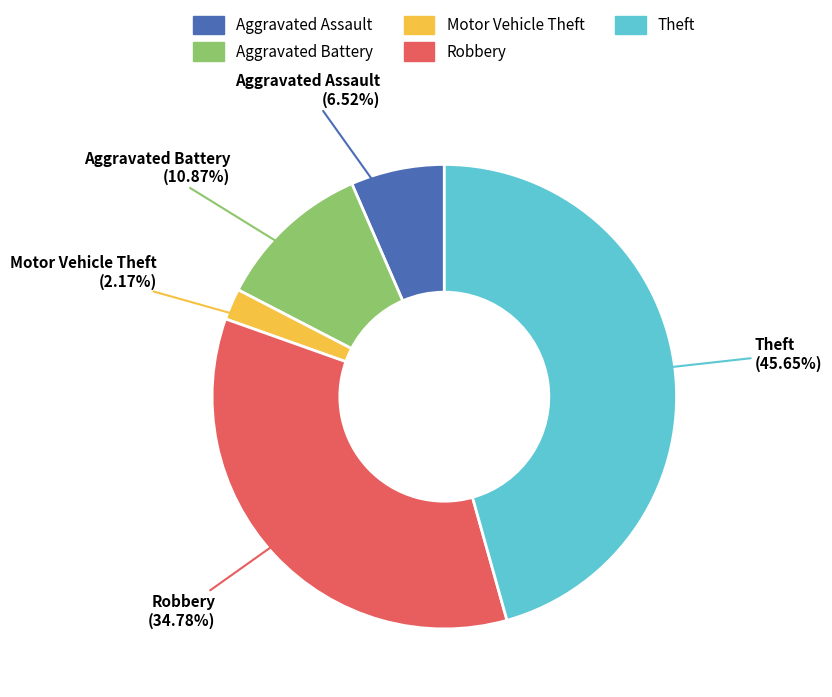

Which has a higher value, Theft or Aggravated Battery?

Theft